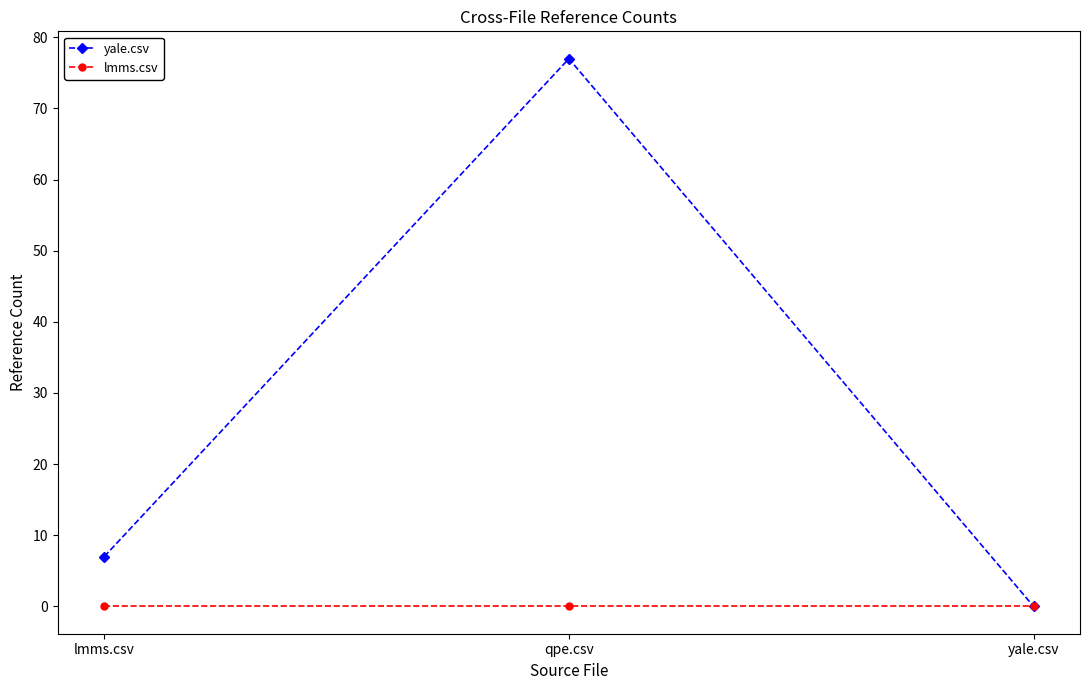

Which series has the largest range (max minus min)?

yale.csv